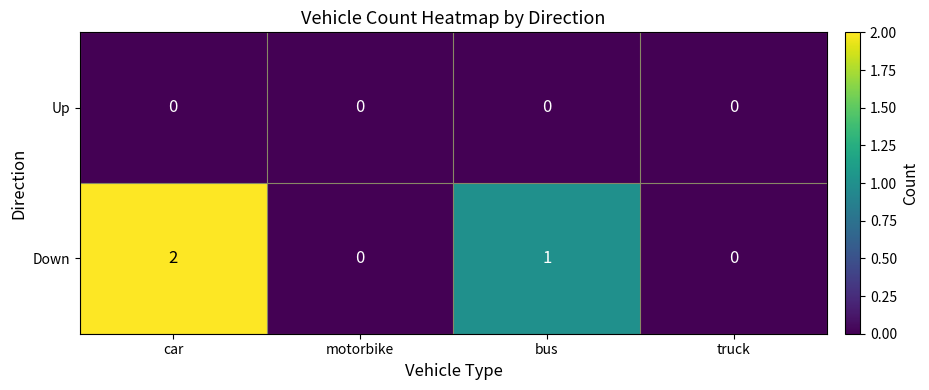

Which series changed the most between car and truck?

Down